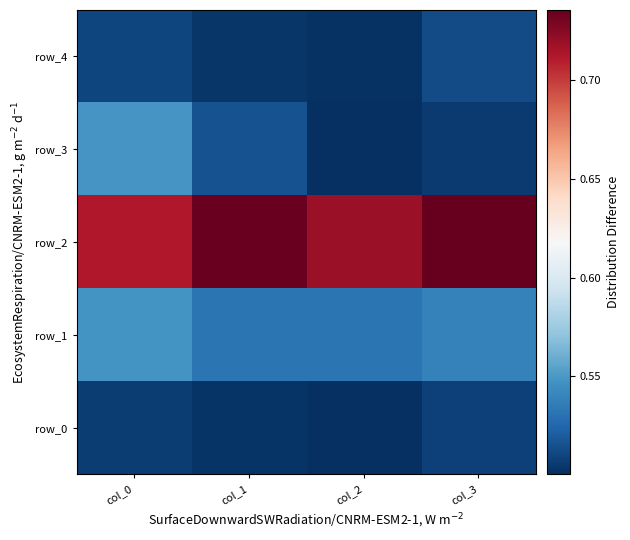

The row_1 series shows 0.3 at col_0. True or false?

False